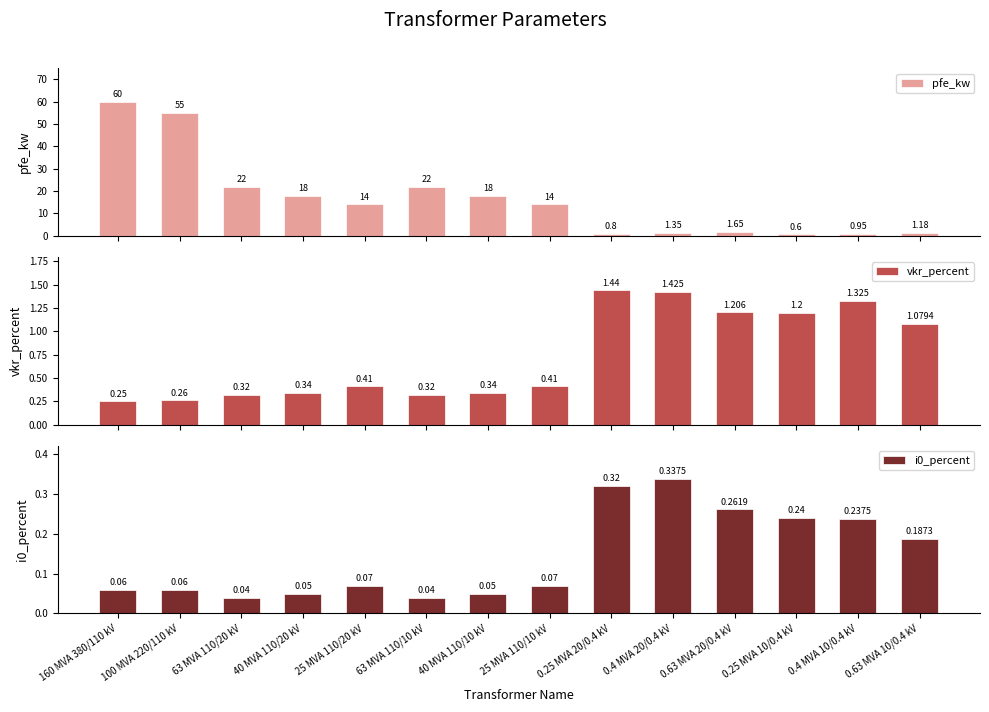

Between 160 MVA 380/110 kV and 0.63 MVA 10/0.4 kV, which is larger?

160 MVA 380/110 kV